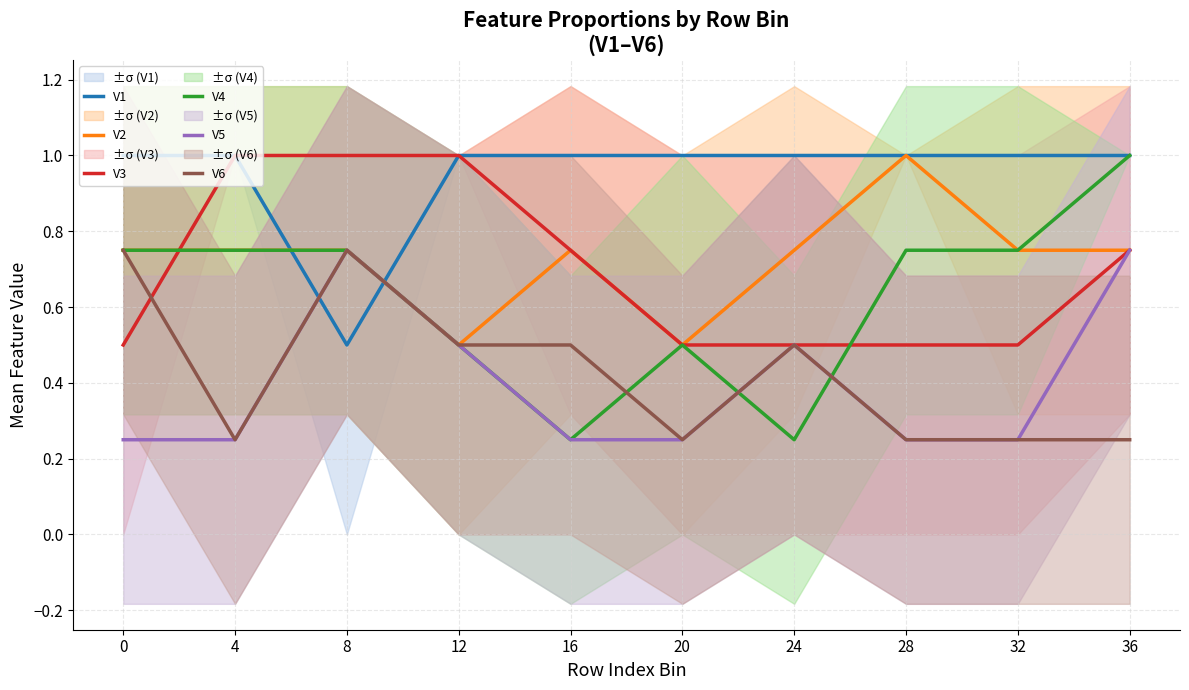

True or false: V1 has a value of 1.0 at 28.

True